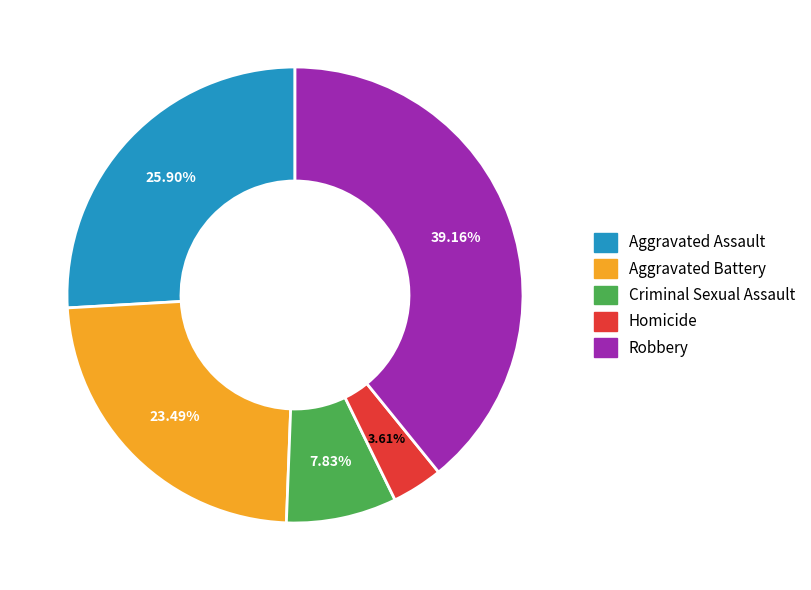

How many slices are in this pie chart?

5